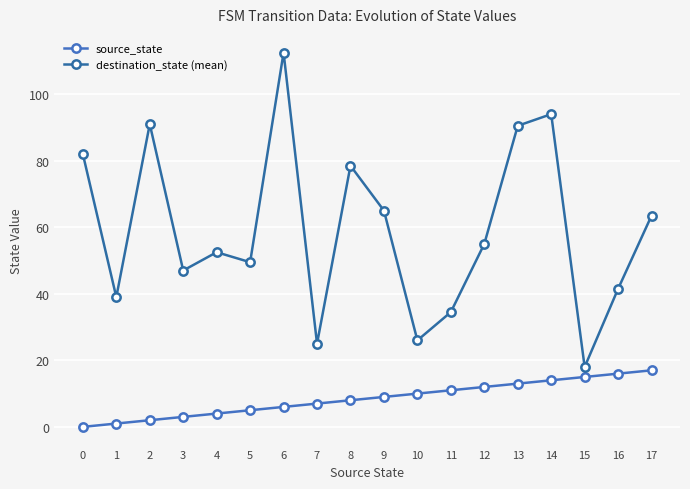

The value of destination_state (mean) at 5 is 49.5. True or false?

True